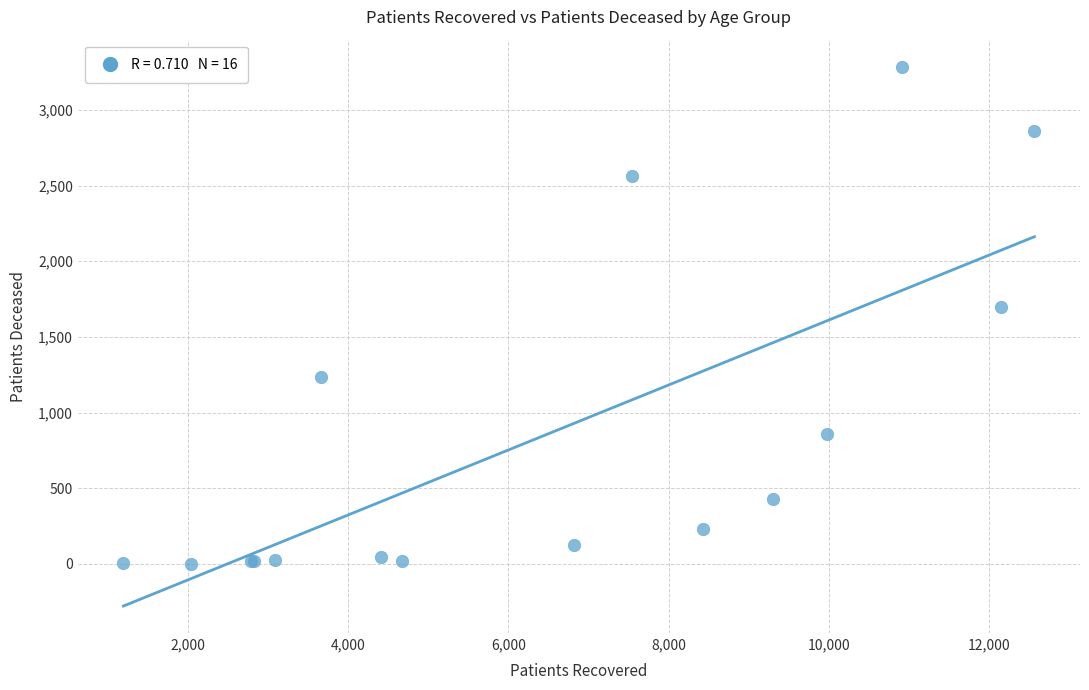

What Y value in the scatter plot is closest to 1644?

1698